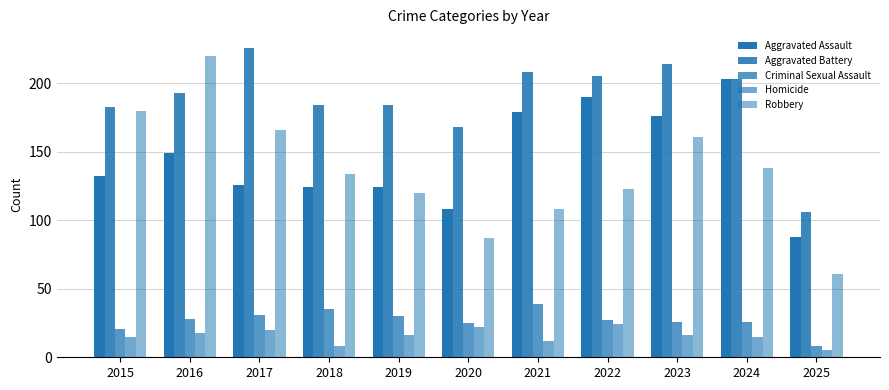

Is it true that Aggravated Assault equals 179 at 2021?

True